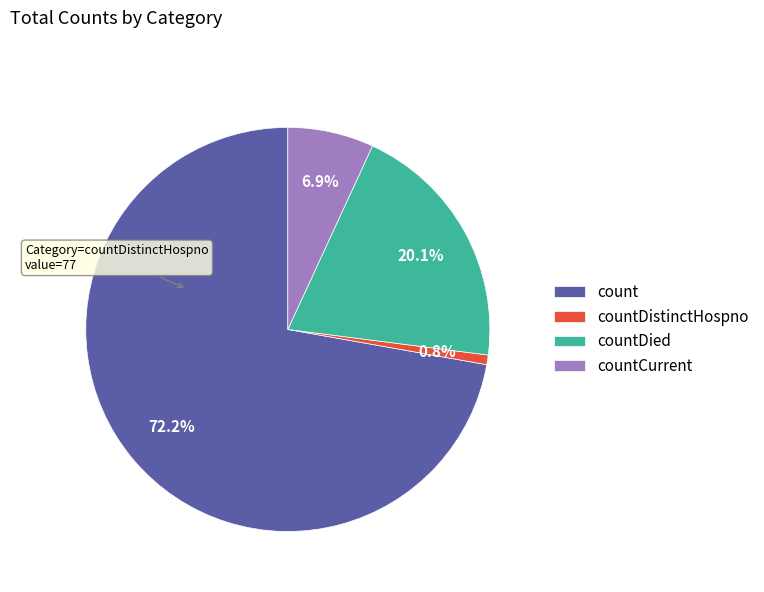

To the nearest percent, what is the average slice percentage?

25%